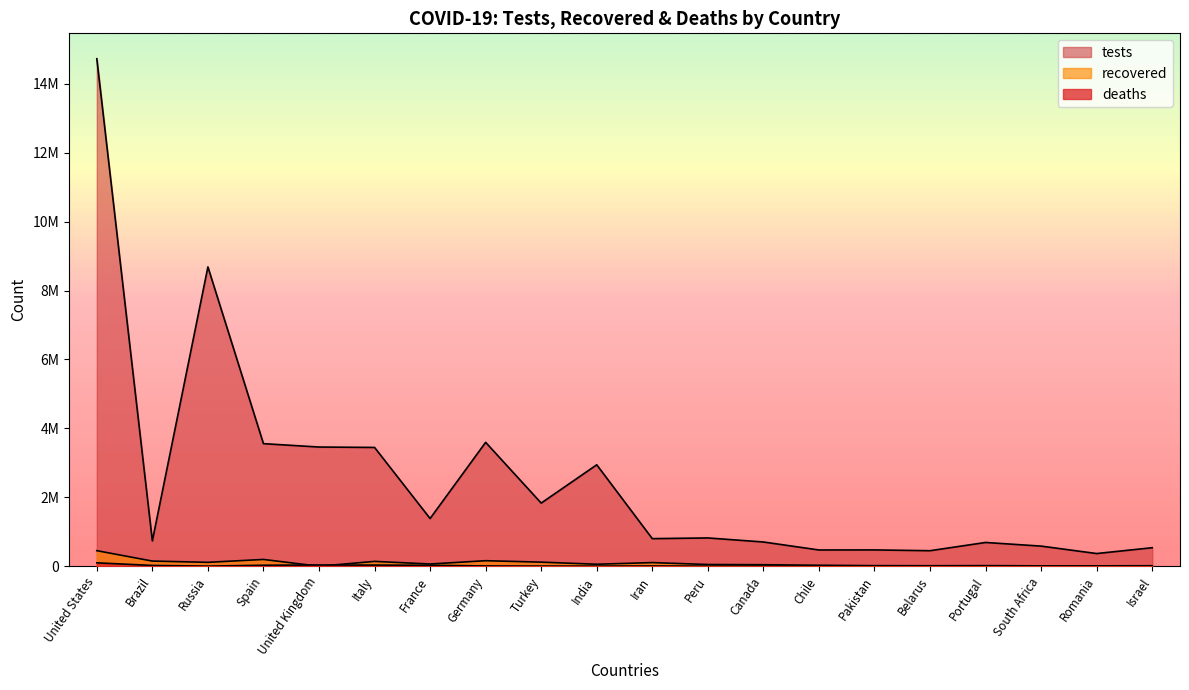

What is the greatest value displayed?

14726190